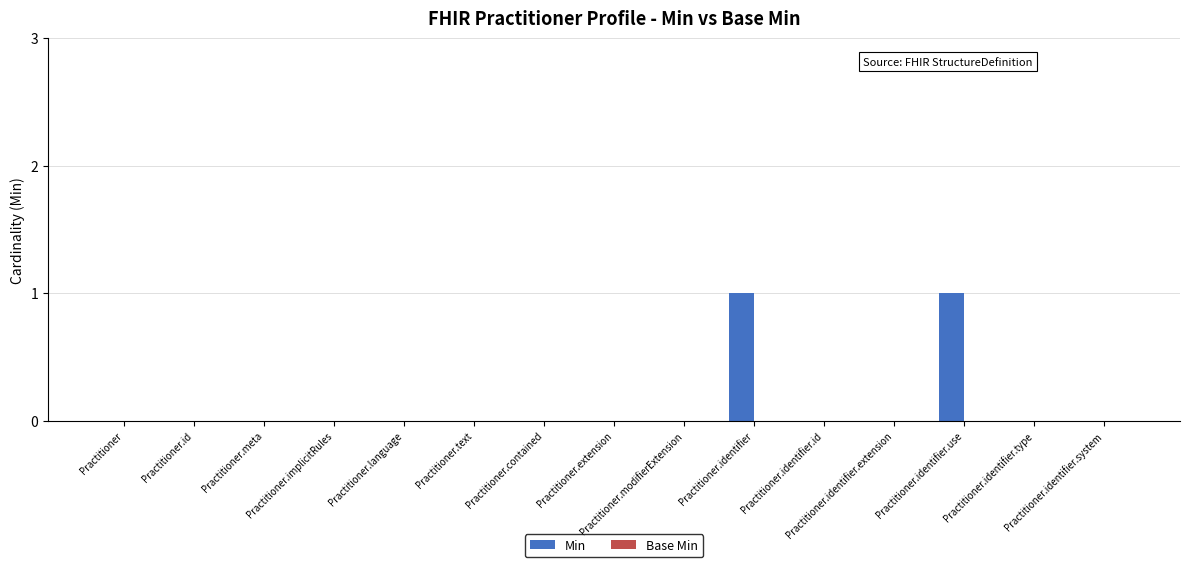

How many categories are shown in the chart?

15